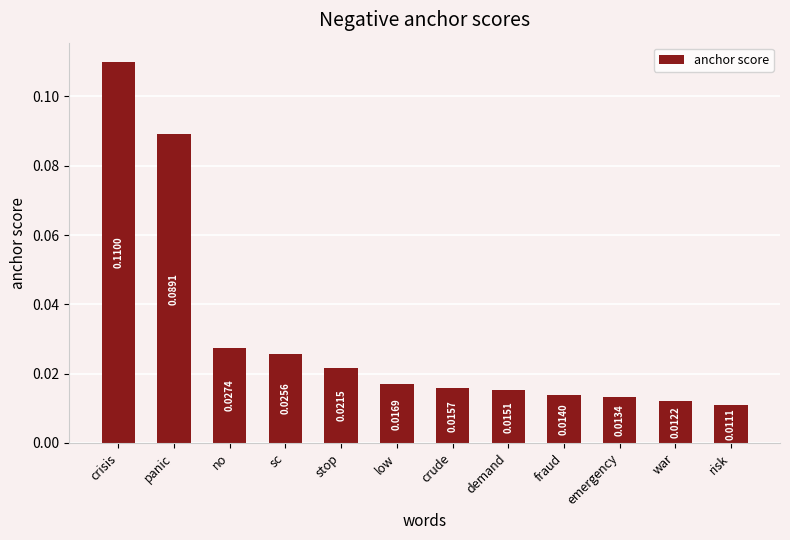

Are the bars horizontal?

No